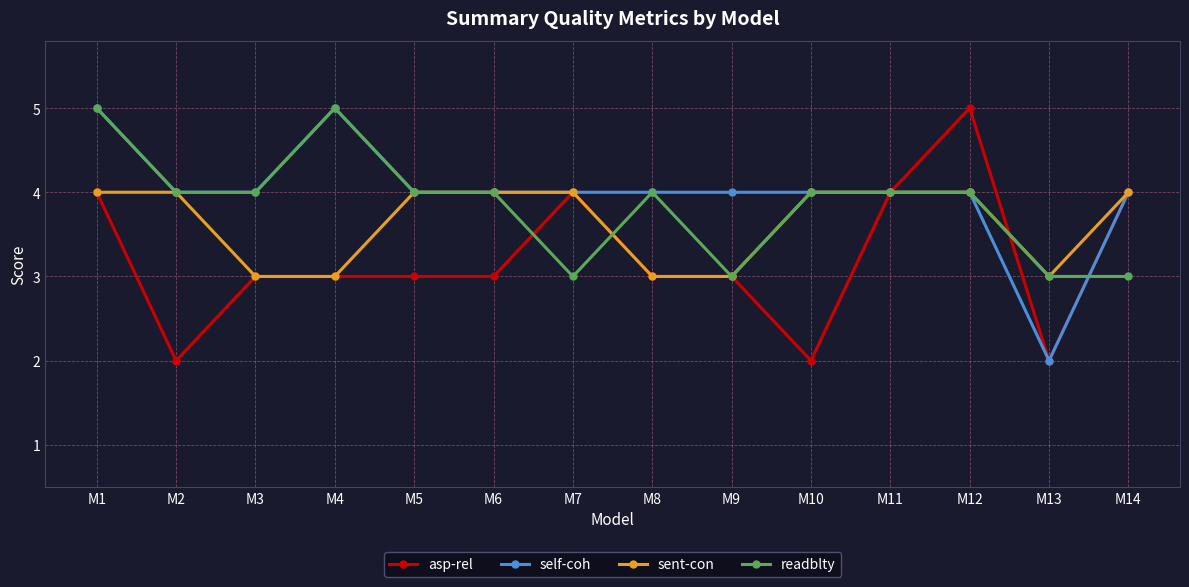

True or false: sent-con has a value of 4 at M14.

True